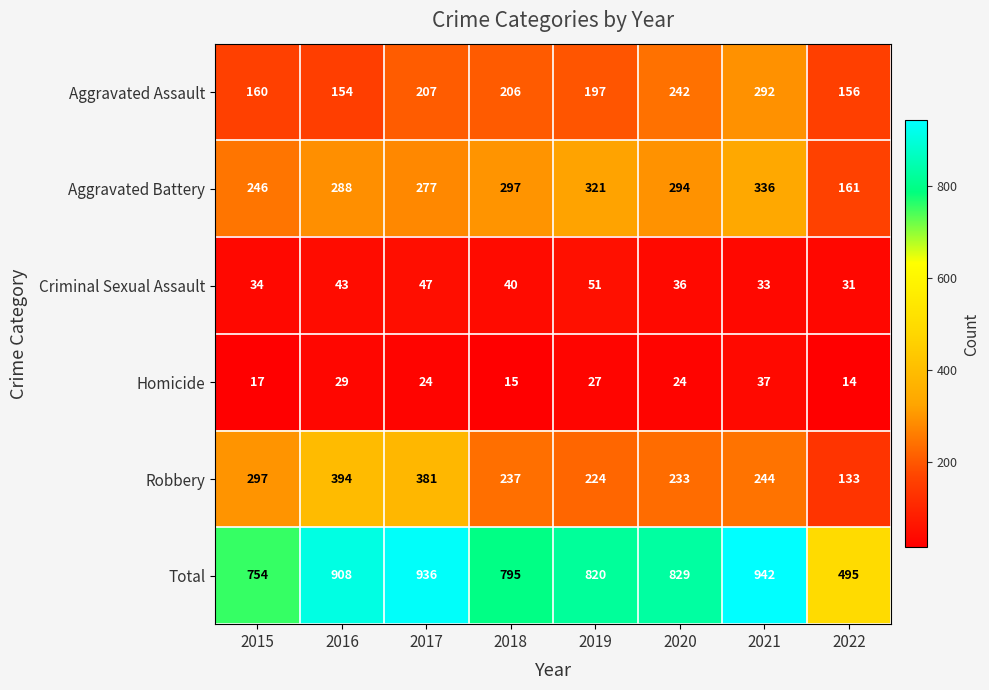

What is the total value across all series at 2016?

1816